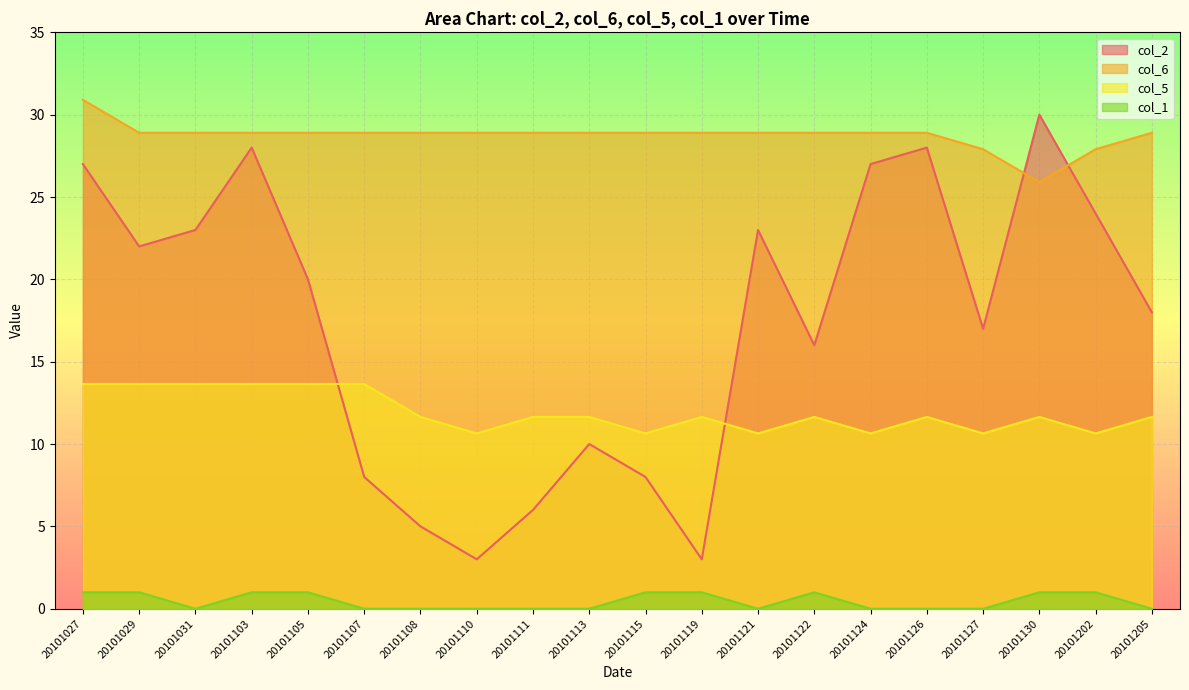

How many lines are shown in the chart?

4